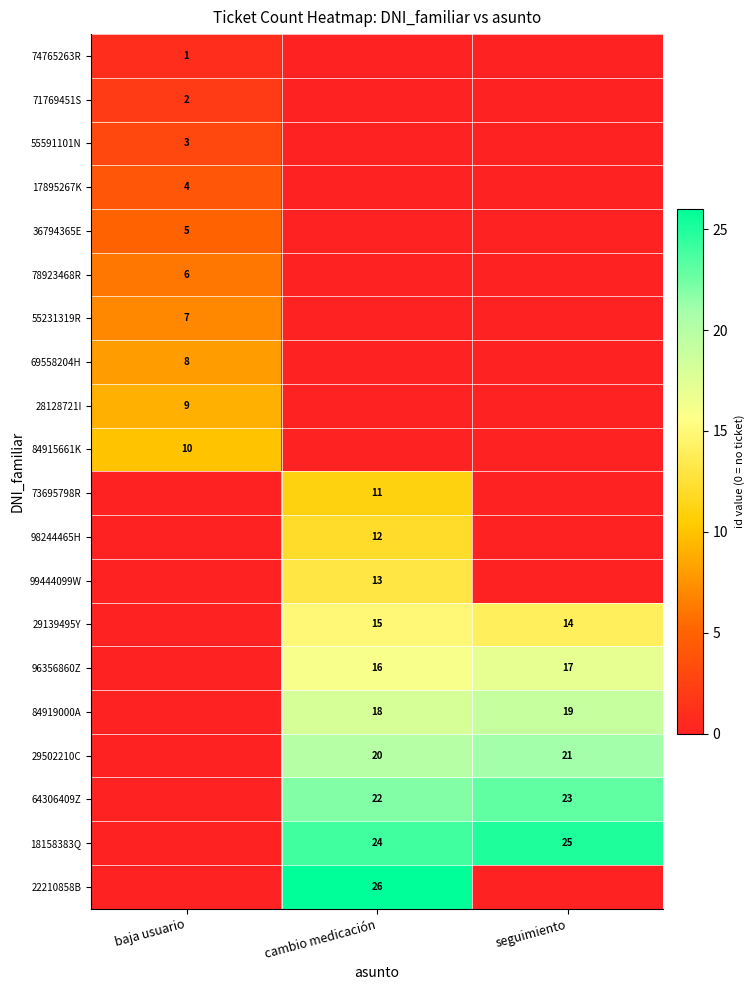

Is it true that 84919000A equals 19 at seguimiento?

True